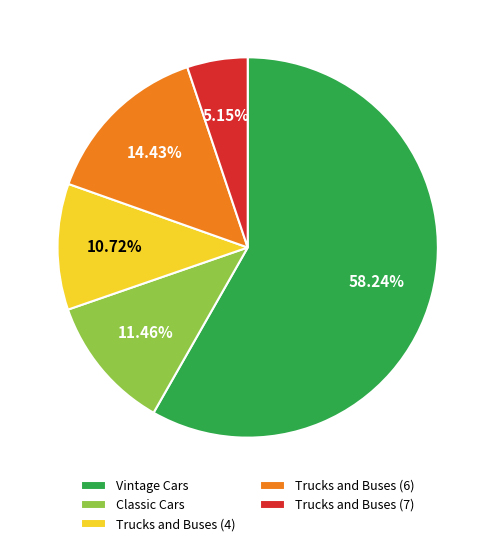

Which slice represents more than half of the pie?

Vintage Cars